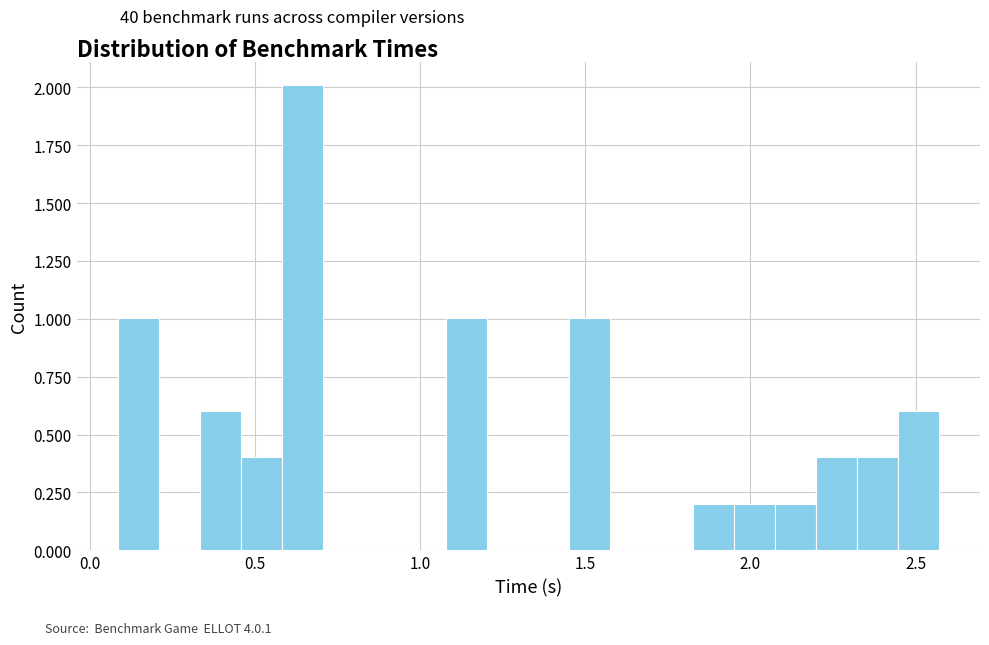

Around what value on the x-axis is the tallest bar? Give the approximate position of its centre, as read against the axis.

0.65